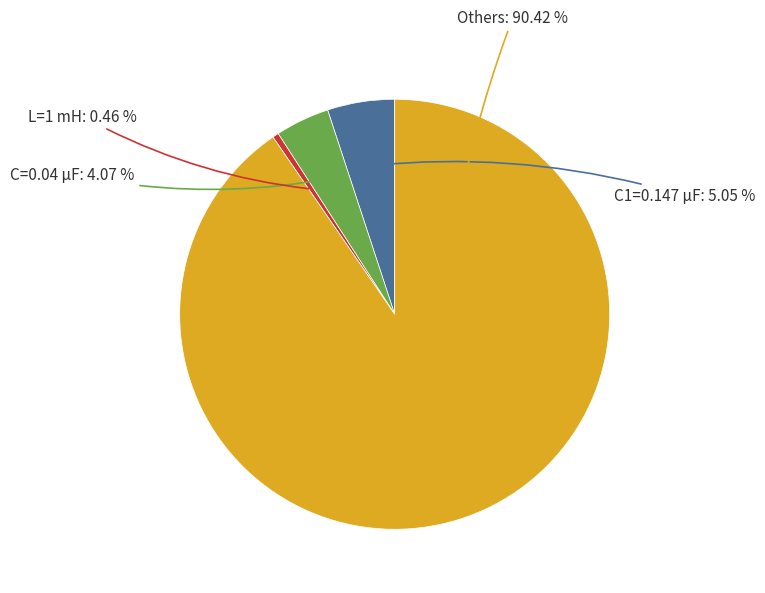

Does any single category account for the majority?

Yes